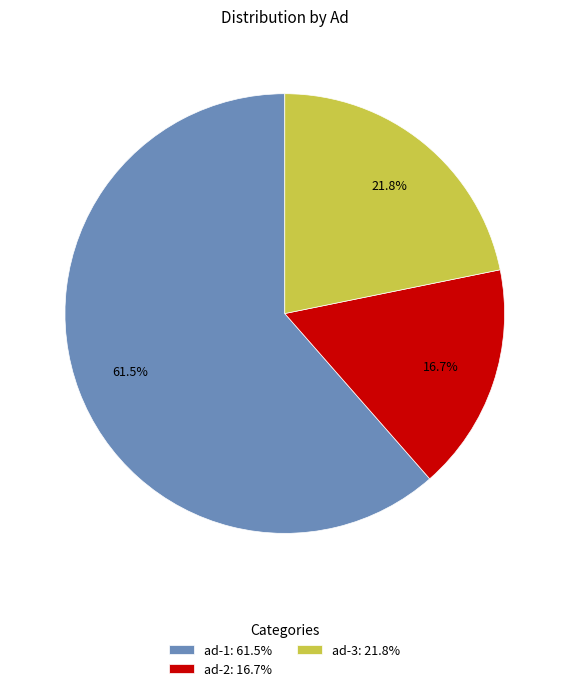

Do ad-2 and ad-3 together represent more than half of the pie?

No